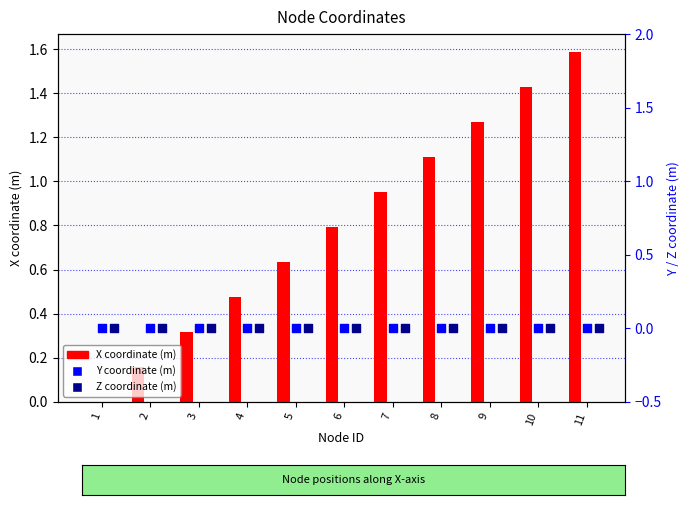

Which series reaches the maximum Y coordinate?

X coordinate (m)